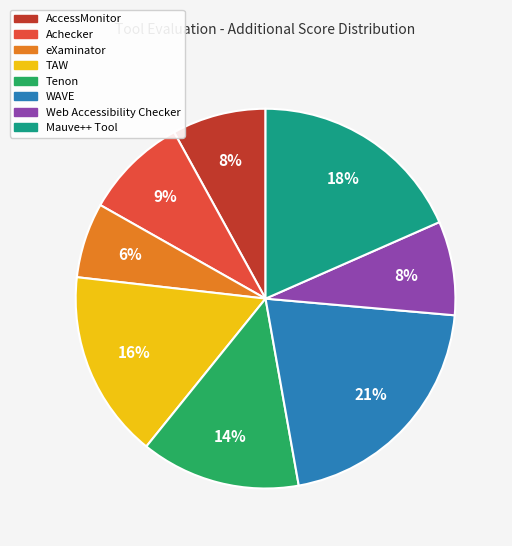

True or false: Mauve++ Tool accounts for 18% of the total.

True